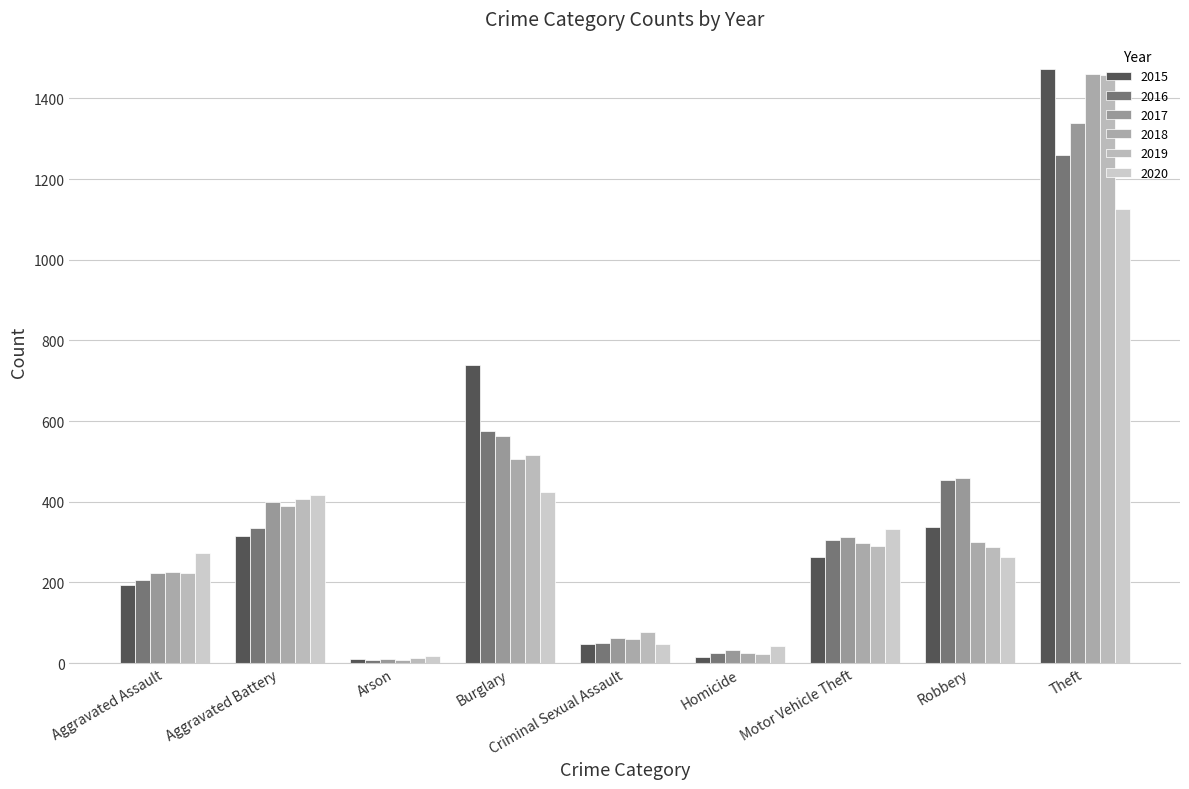

How many data points in 2020 are less than 273?

4